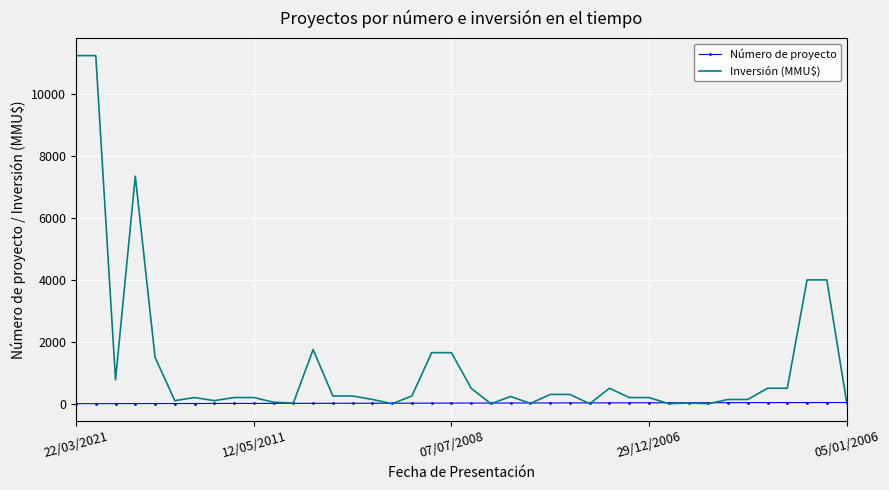

List the series in order of their peak value, lowest first.

Número de proyecto, Inversión (MMU$)